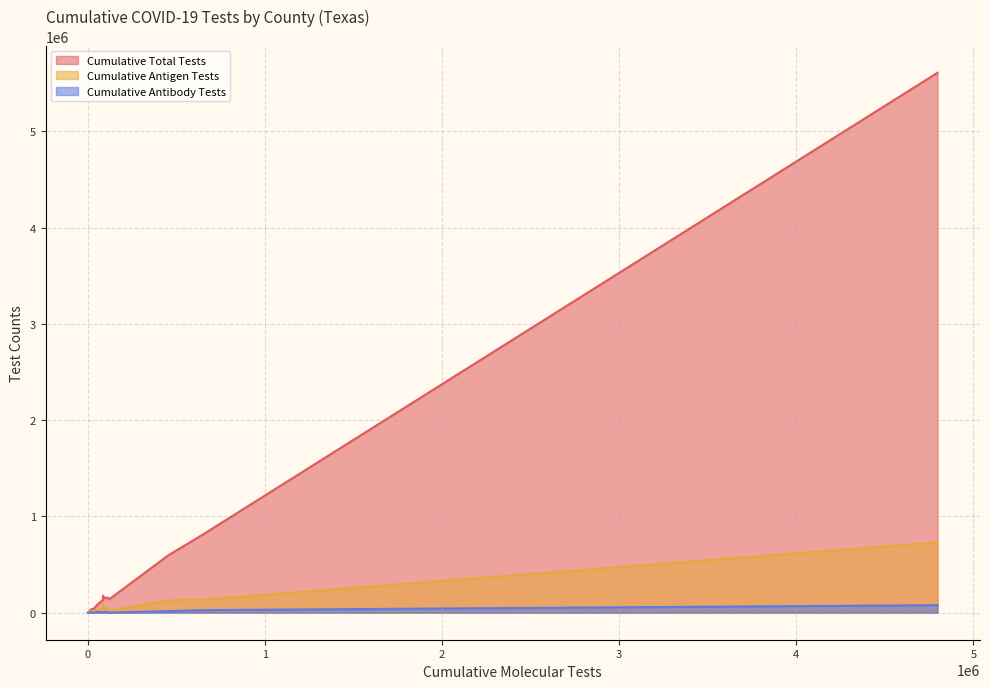

What is the maximum value shown in the chart?

5607653